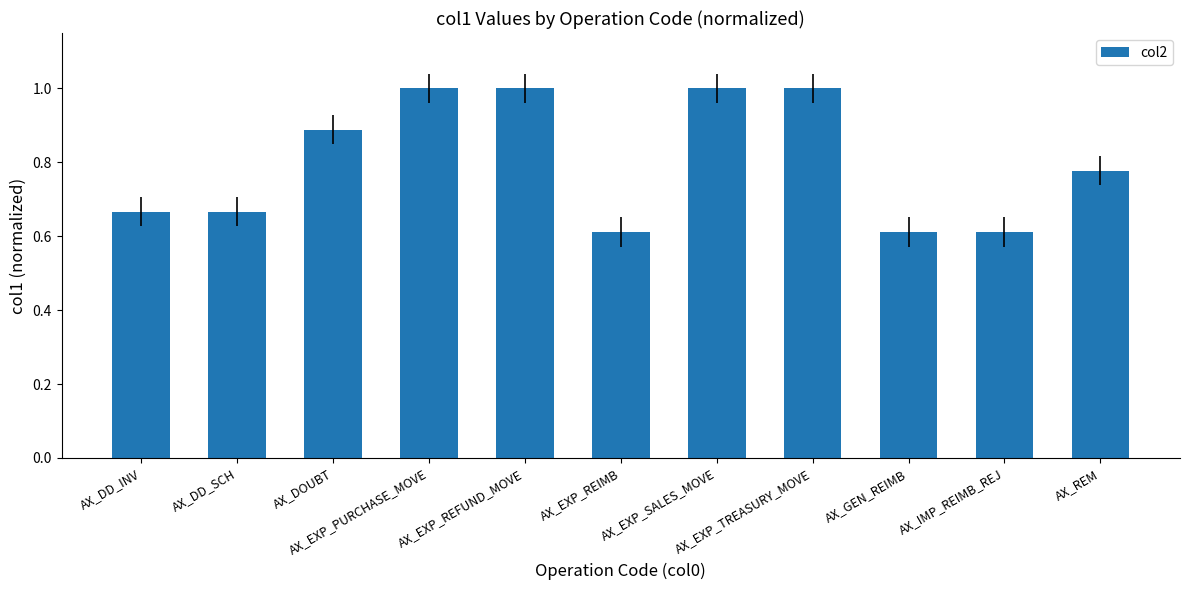

What is the sum of the values at AX_IMP_REIMB_REJ and AX_REM?

1.4